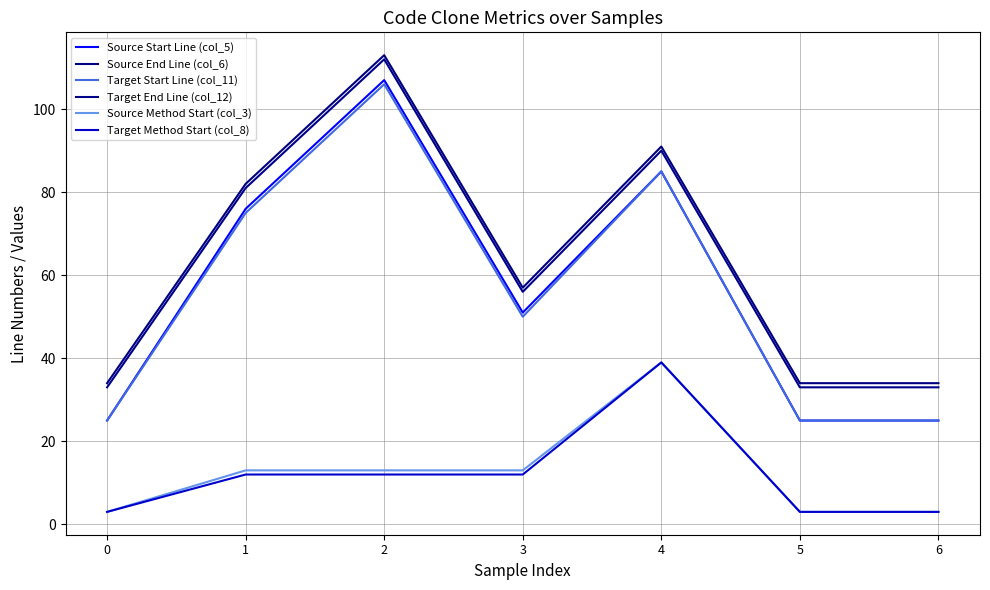

What is the smallest value displayed?

3